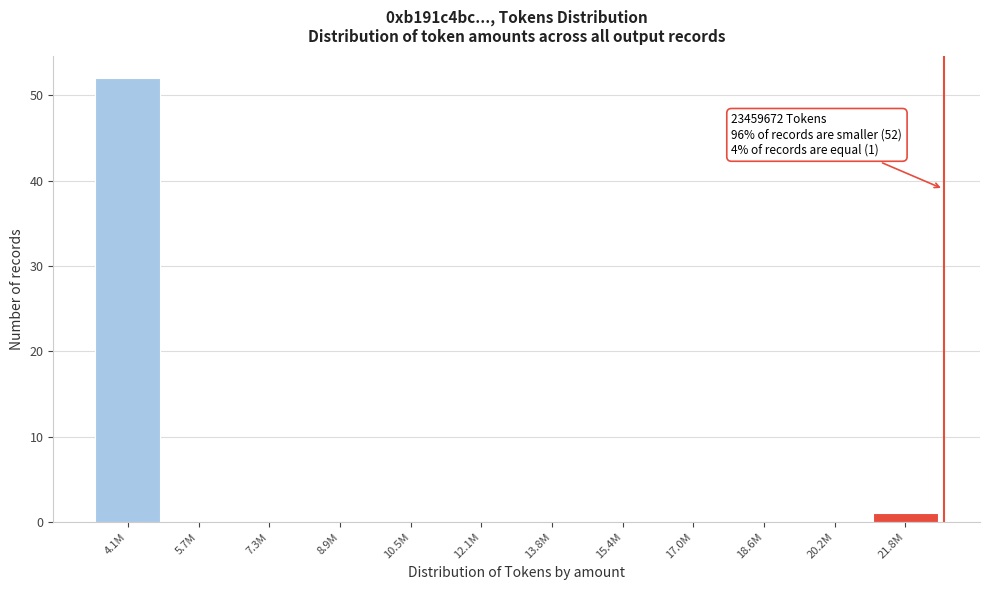

Reading right to left, transcribe all the data shown in this chart.

21.8M=1	20.2M=0	18.6M=0	17.0M=0	15.4M=0	13.8M=0	12.1M=0	10.5M=0	8.9M=0	7.3M=0	5.7M=0	4.1M=52